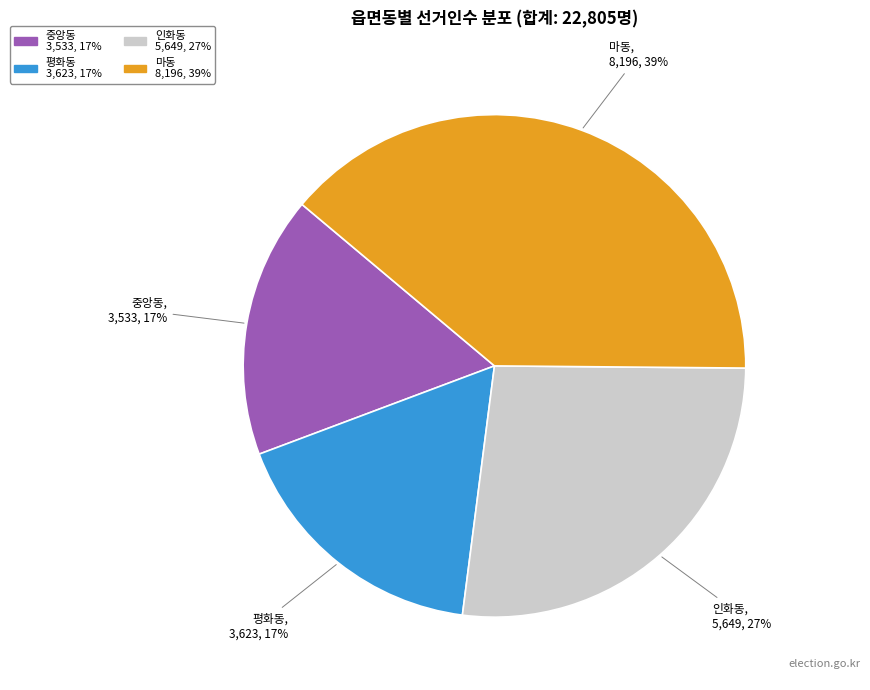

Do 평화동 and 중앙동 together represent more than half of the pie?

No